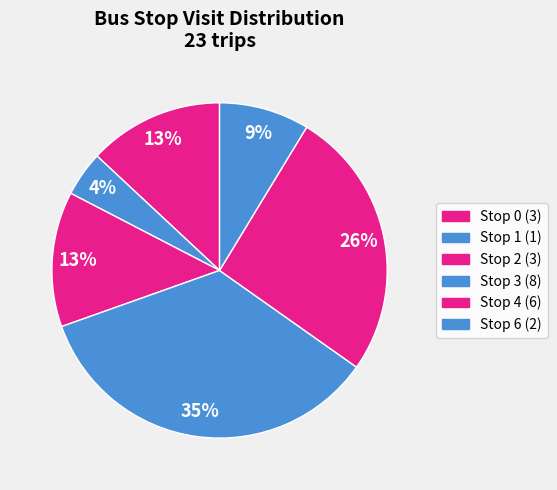

Rank the categories by value from lowest to highest.

Stop 1, Stop 6, Stop 0, Stop 2, Stop 4, Stop 3